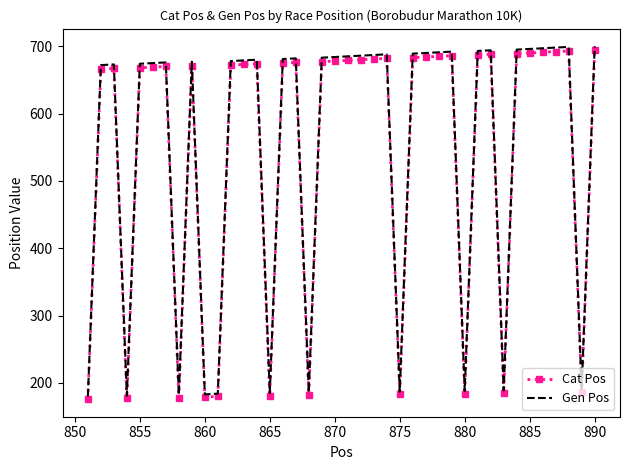

What is the difference between the maximum and minimum values in the Cat Pos series?

518